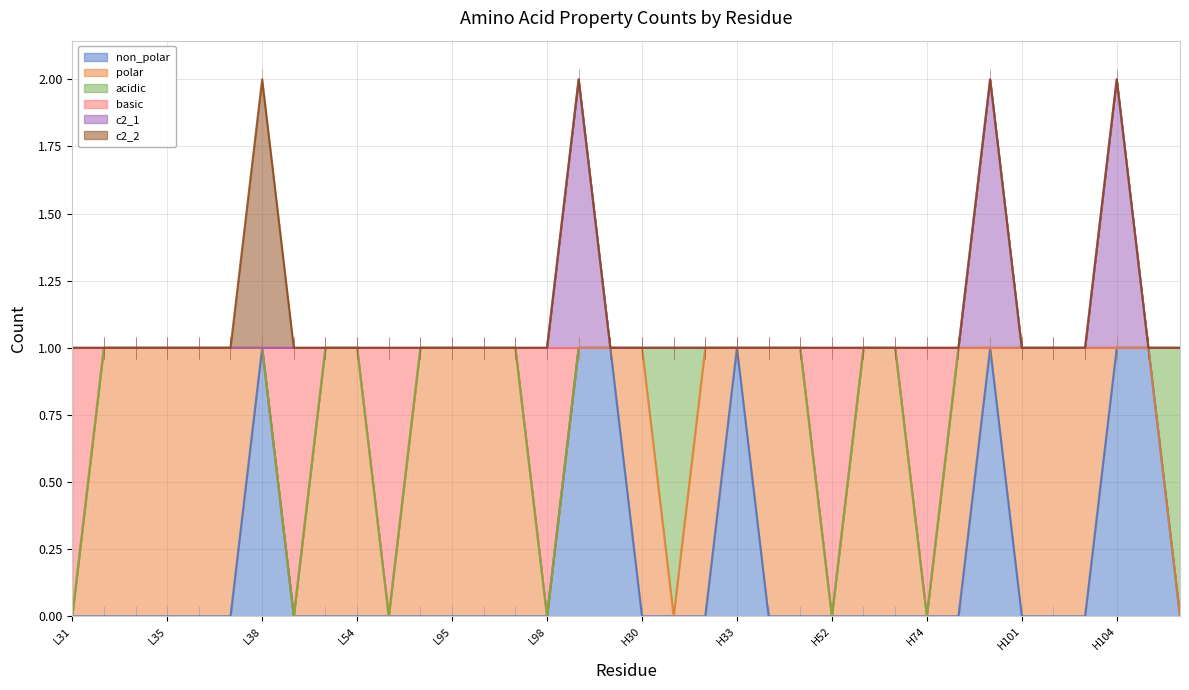

What are all the series names shown in the legend?

non_polar, polar, acidic, basic, c2_1, c2_2